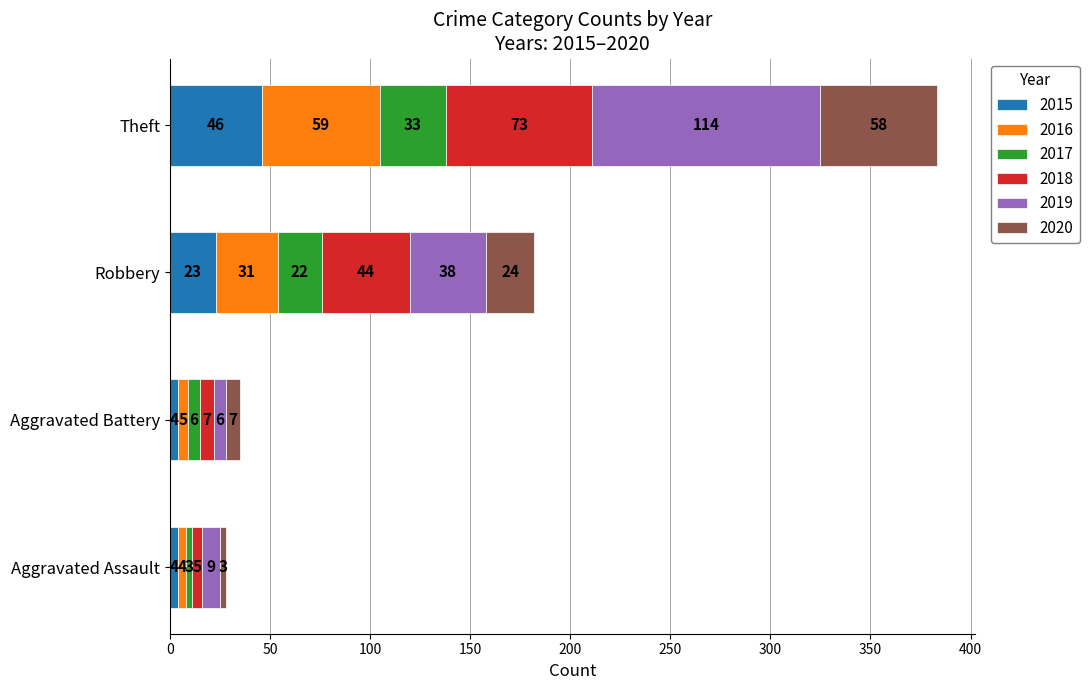

Count the 2015 values in the range 4 to 46.

4